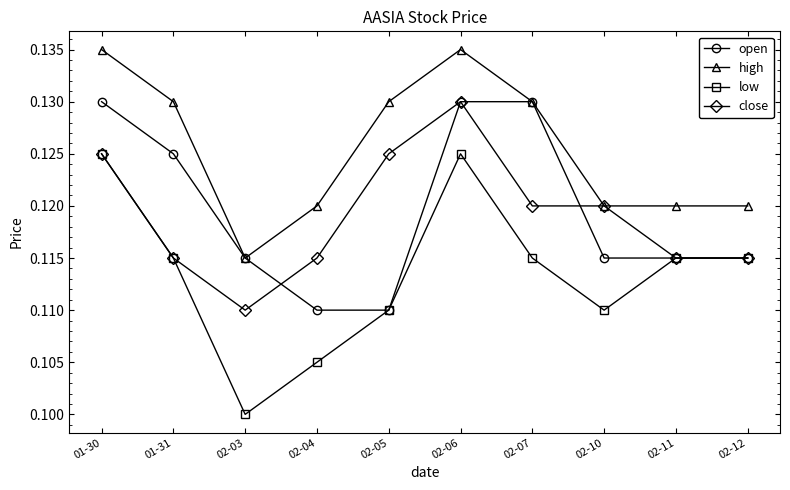

True or false: low and high intersect in this chart.

False